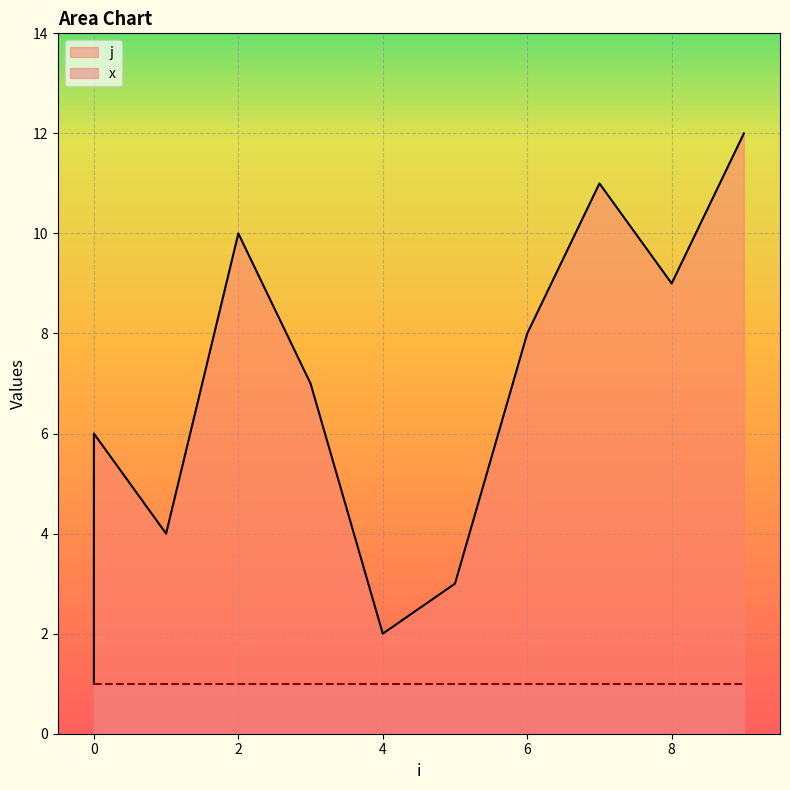

The chart shows a value of 4 at 1. True or false?

True